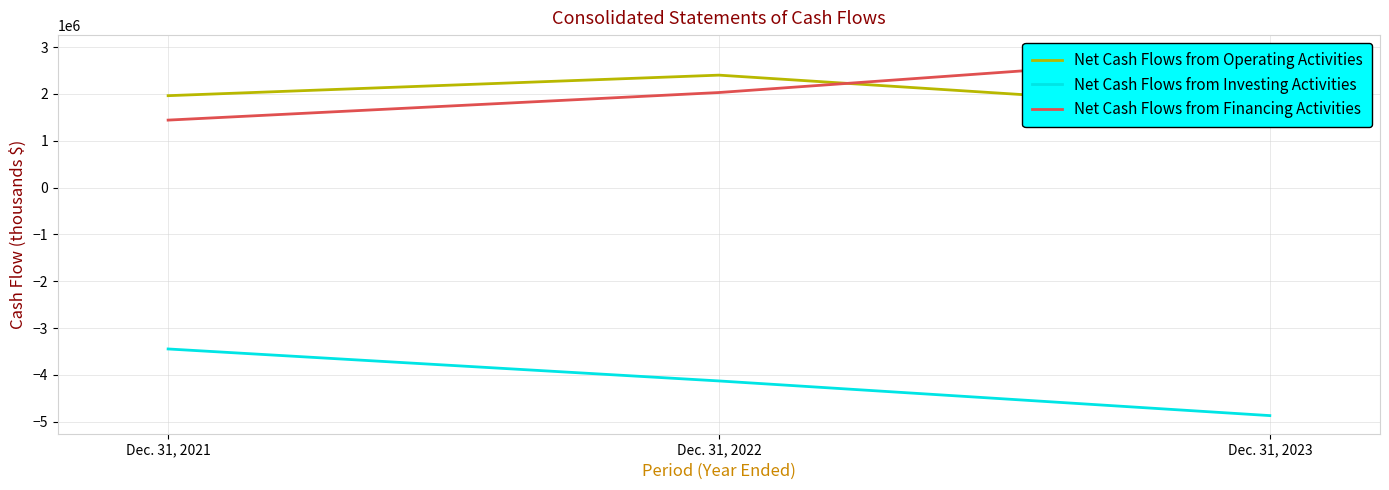

The Net Cash Flows from Operating Activities series shows 4258562 at Dec. 31, 2022. True or false?

False